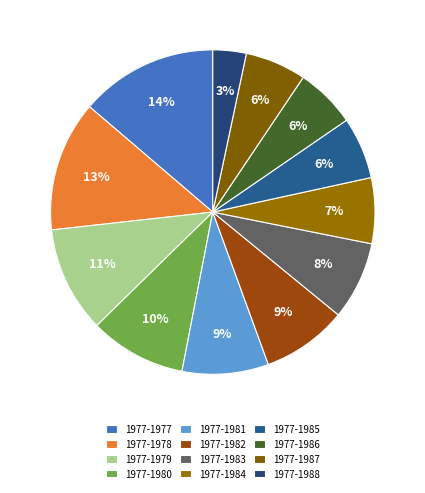

Is 1977-1984 the majority of the pie?

No